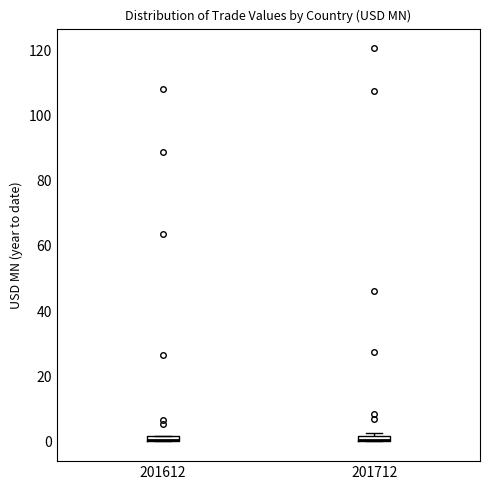

Where is the lower edge of the box at x = 201612 on the y-axis? The values are not printed on the chart, so give them approximately, as read against the axis.

0